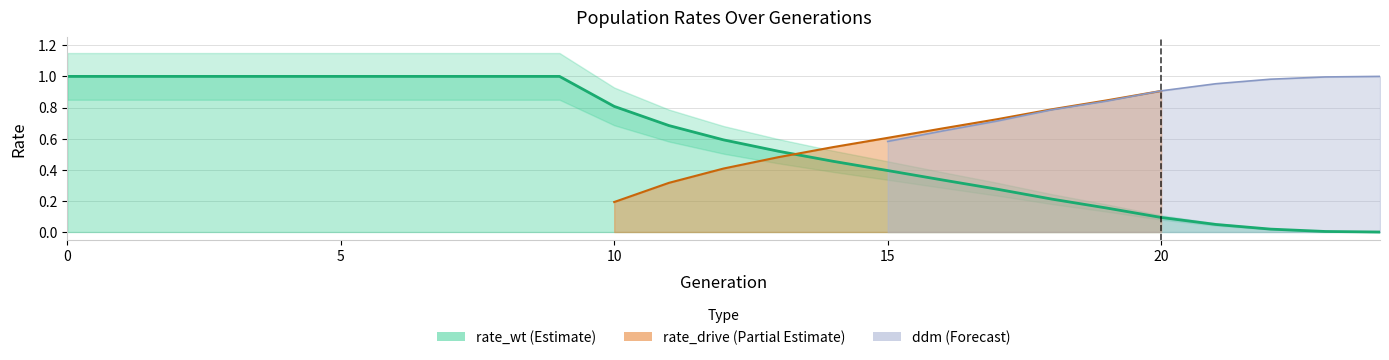

Does the chart display data point markers on the line(s)?

No